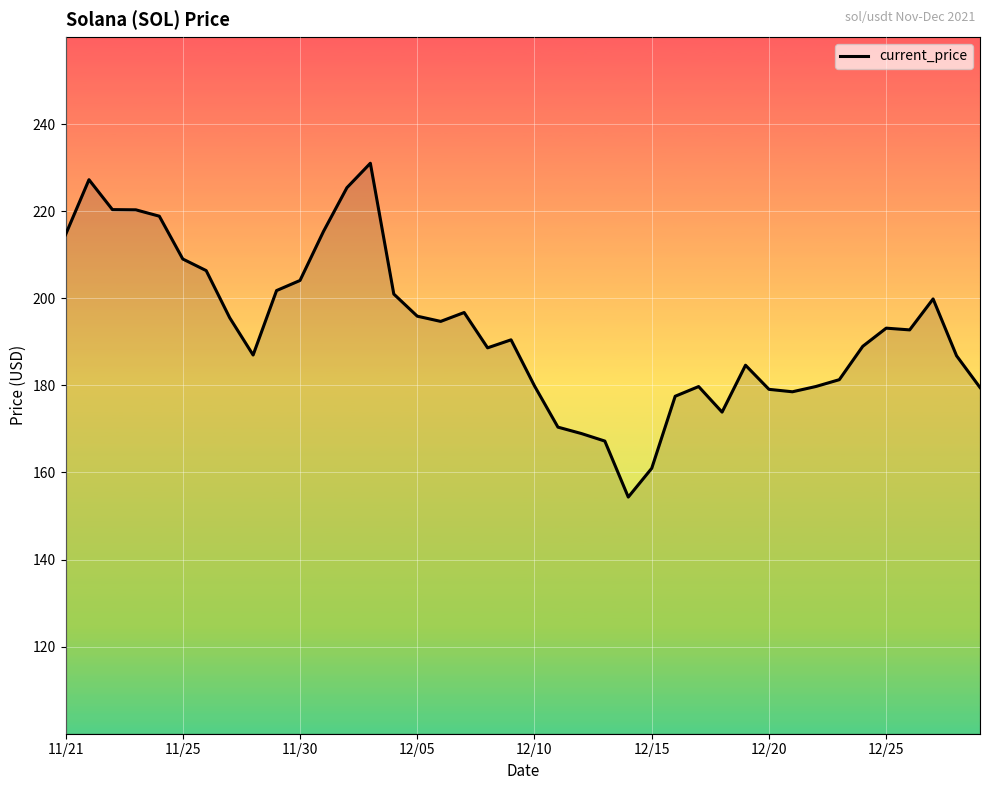

How many series are shown in this chart?

1